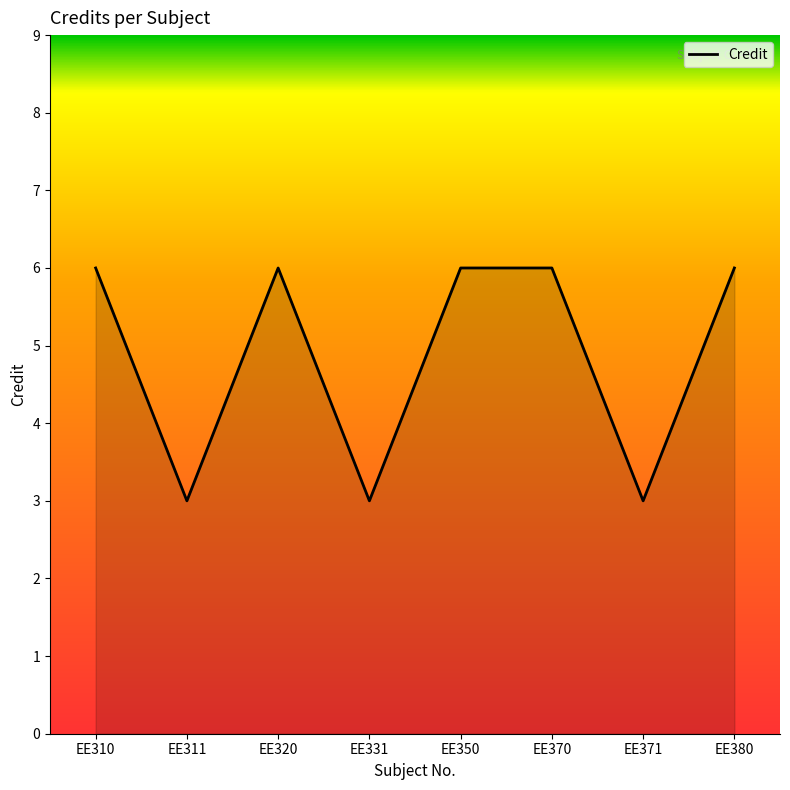

What is the smallest value displayed?

3